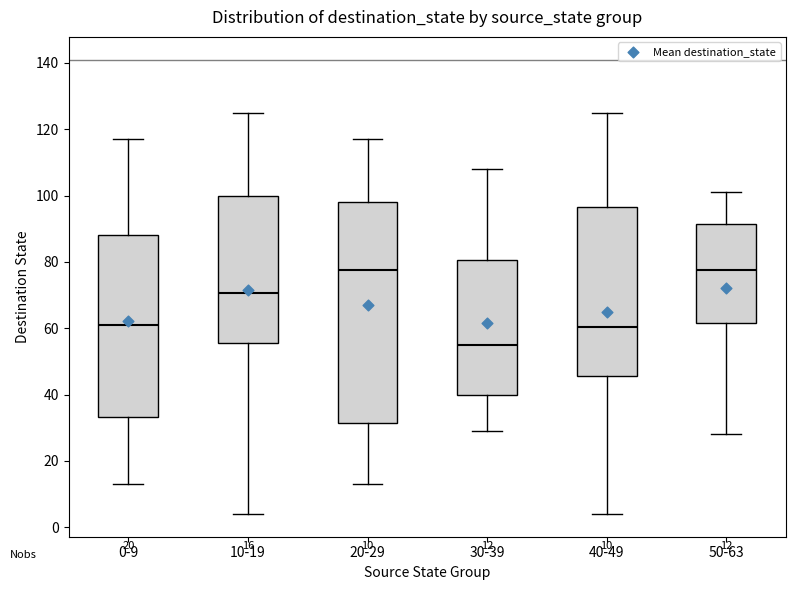

Which box has the lowest median line?

30-39